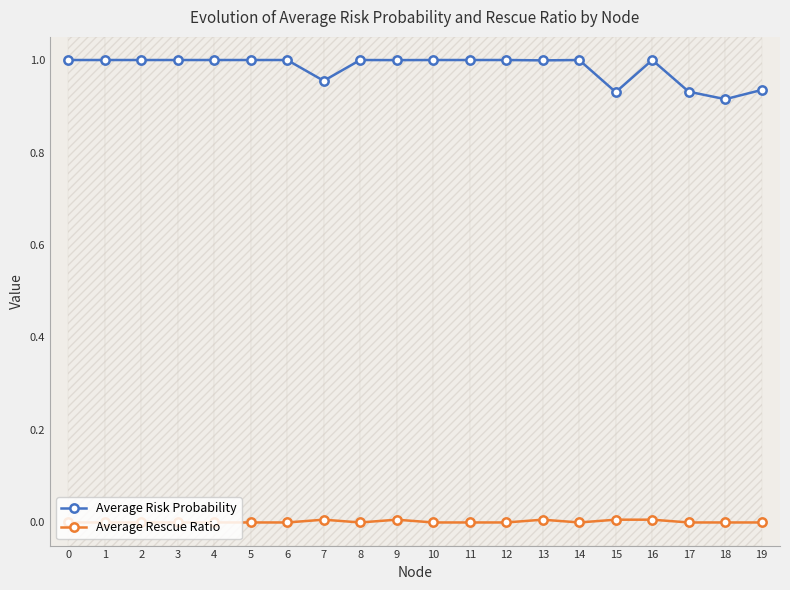

Is it true that Average Risk Probability equals 0.6 at 13?

False